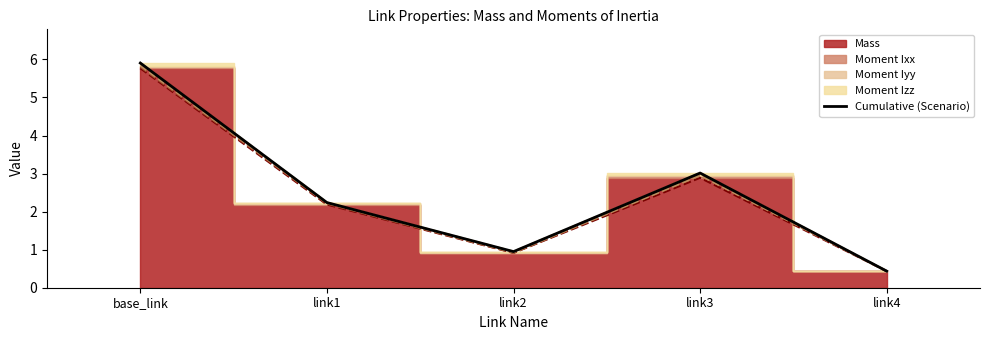

What is the smallest value displayed?

0.4